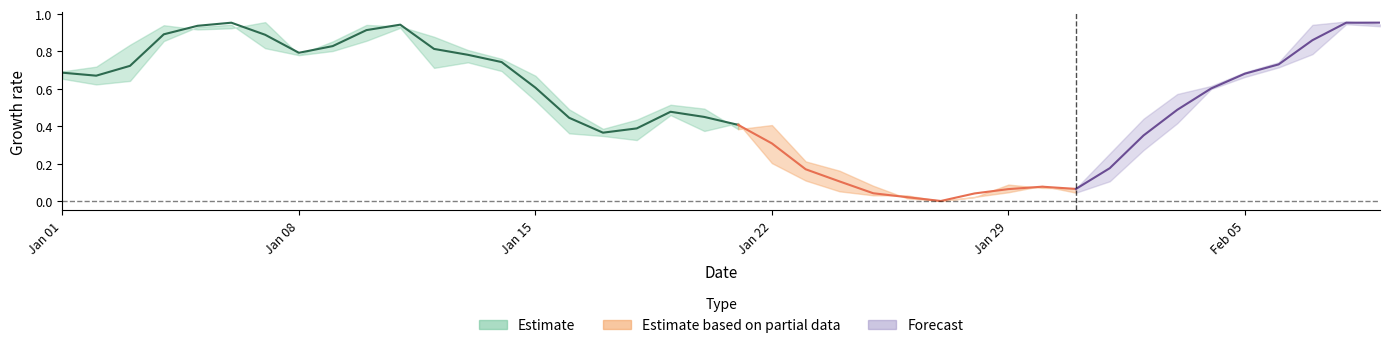

Count the number of categories in the chart.

40